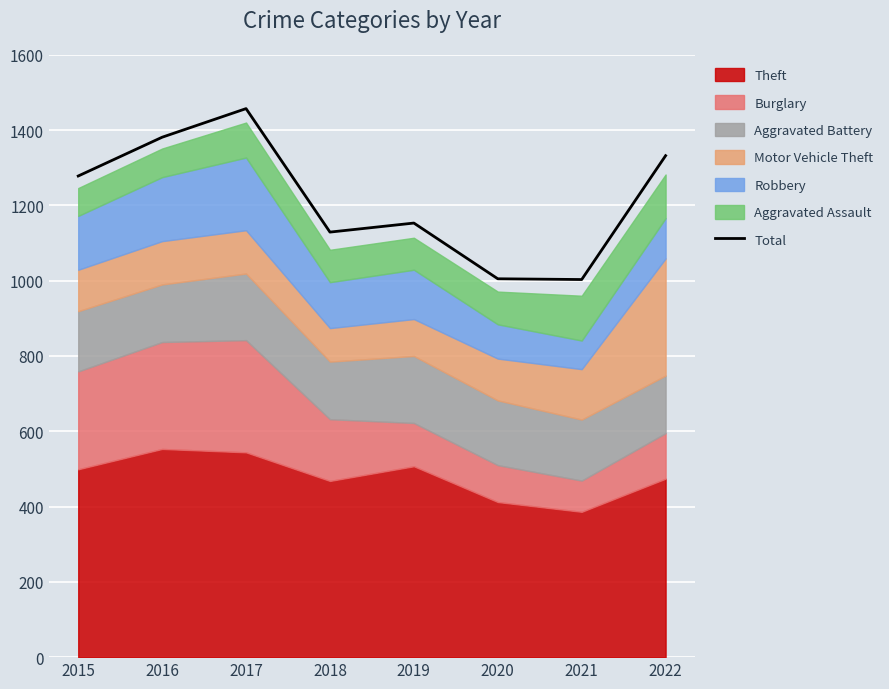

List the labels in order of value, smallest first.

2021, 2020, 2018, 2019, 2015, 2022, 2016, 2017